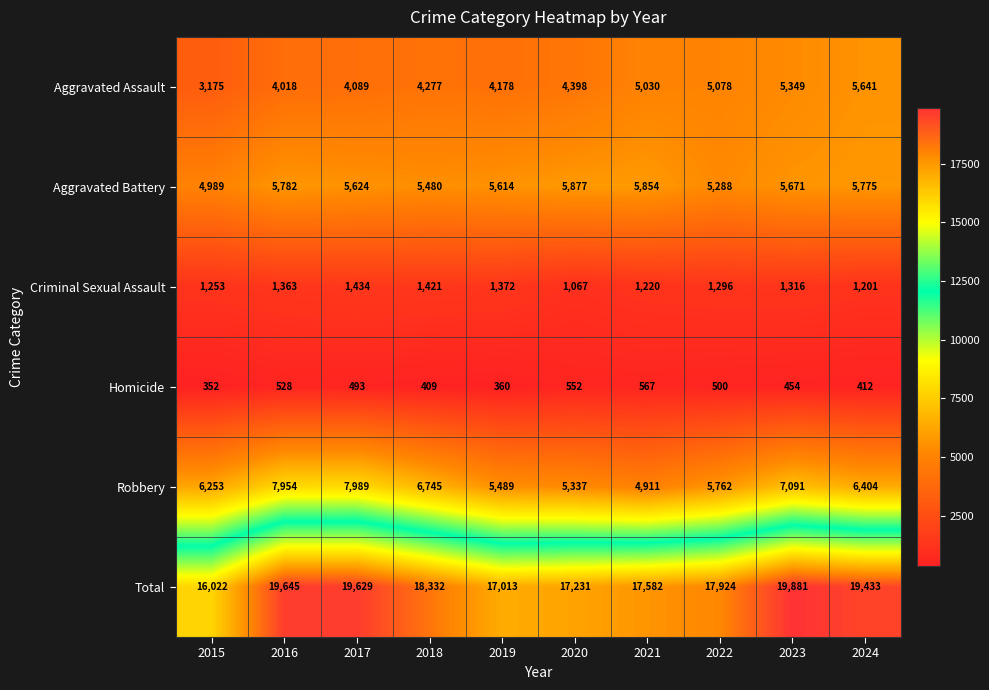

At which label does Aggravated Assault reach its minimum?

2015